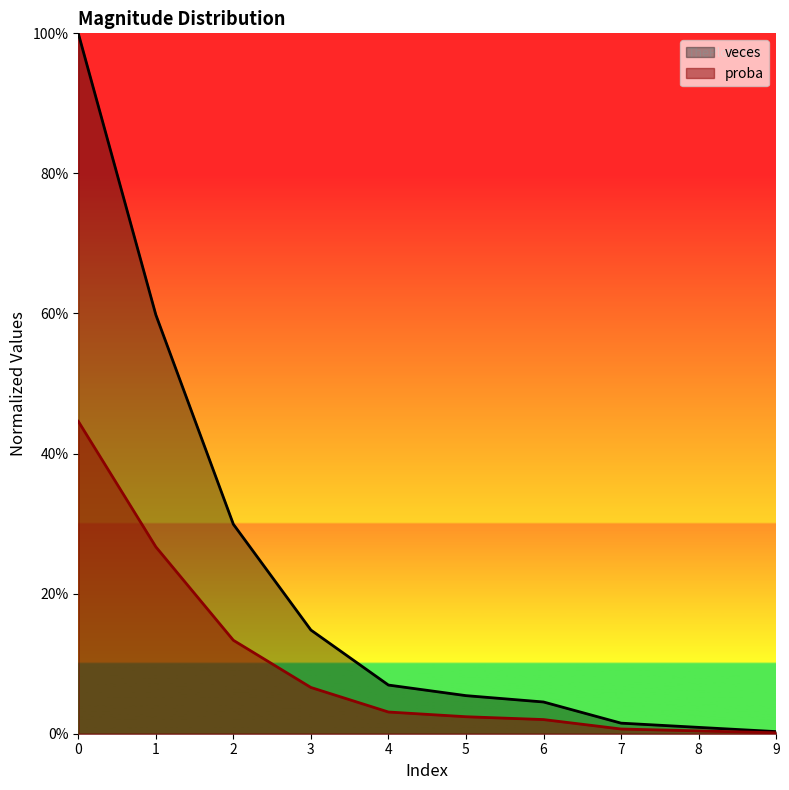

Which series changed the most between 5 and 8?

veces